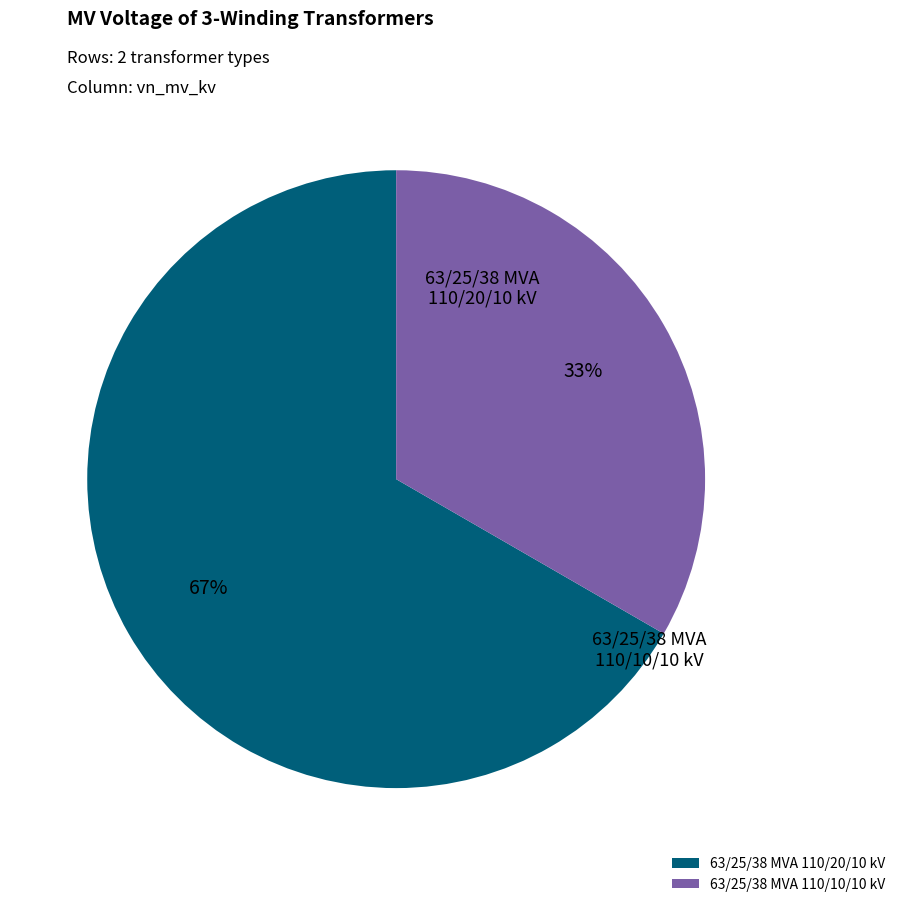

Combined, what portion of the pie is 63/25/38 MVA 110/20/10 kV and 63/25/38 MVA 110/10/10 kV?

100.0%